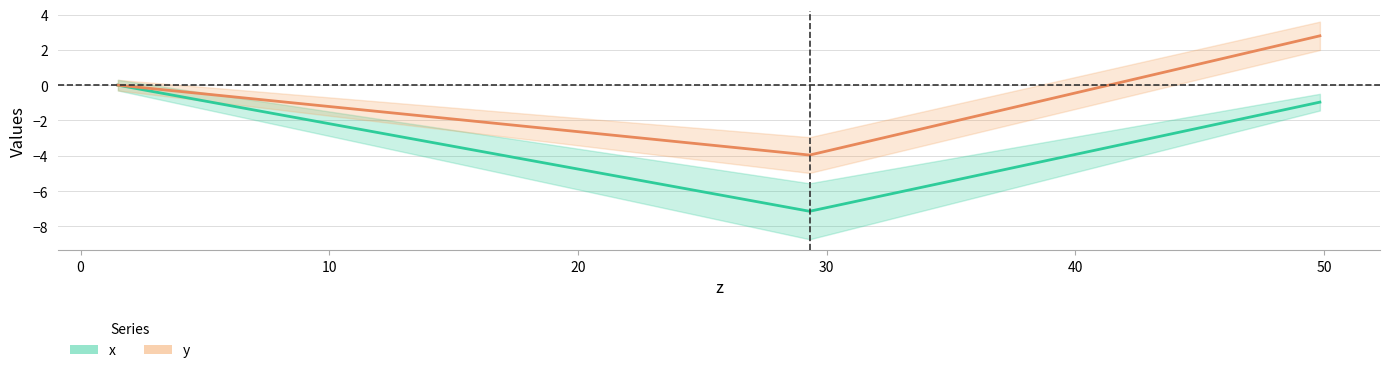

How many lines are shown in the chart?

2